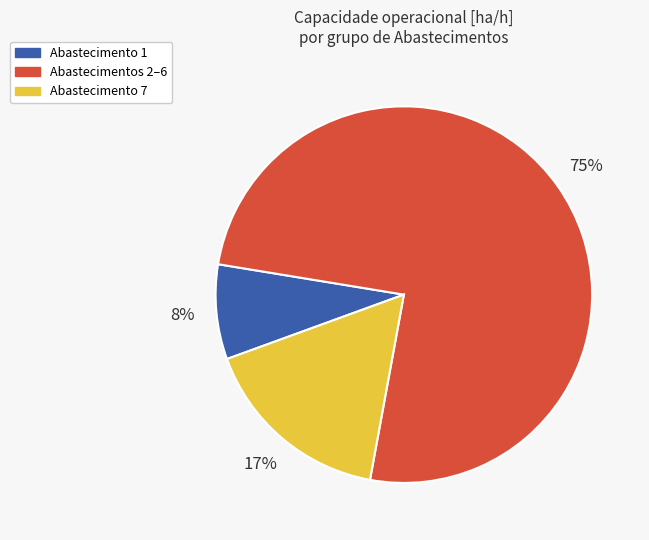

What percentage is the Abastecimentos 2–6 slice, to the nearest percent?

75%